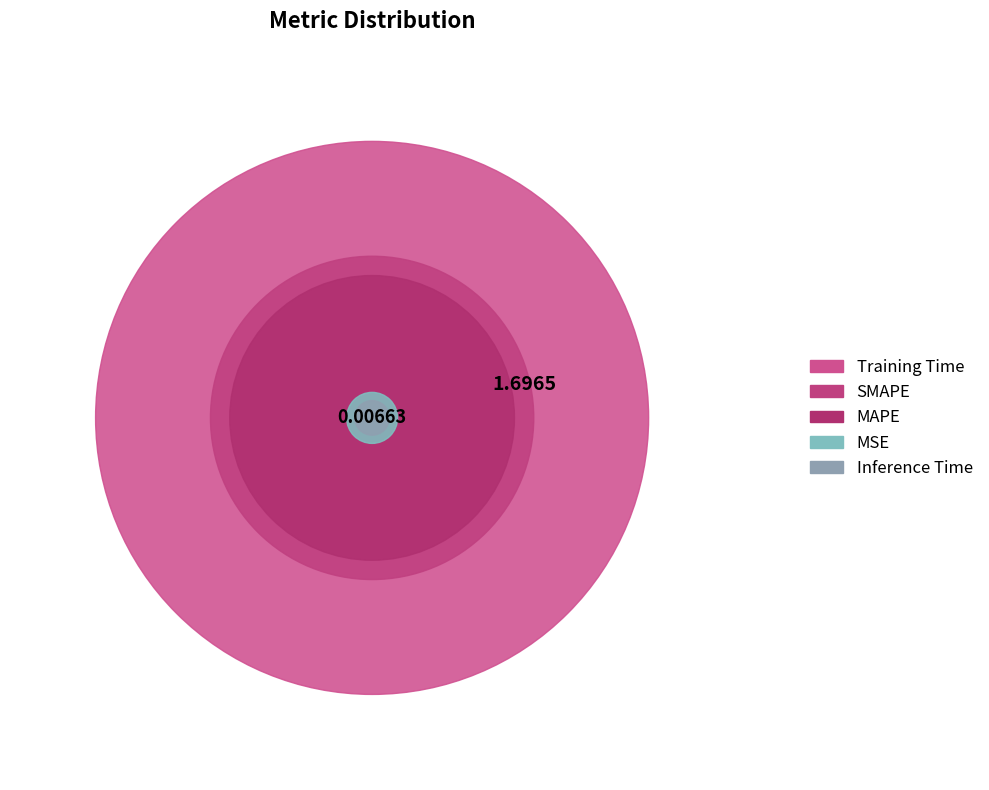

Which has a higher value, MAPE or SMAPE?

SMAPE